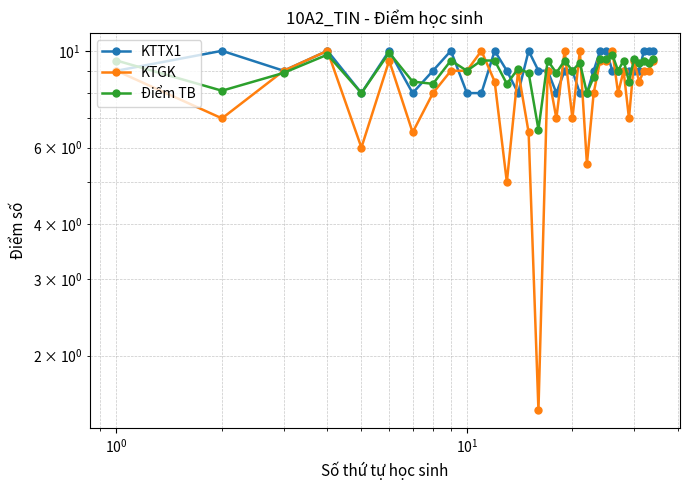

Is the value of KTGK at $\mathdefault{10^{1}}$ greater than the value of Điểm TB at 22?

Yes